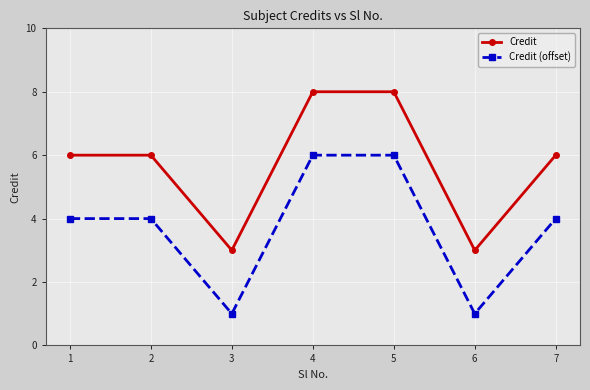

What is the value of the Credit (offset) point at the 1st from the left?

4